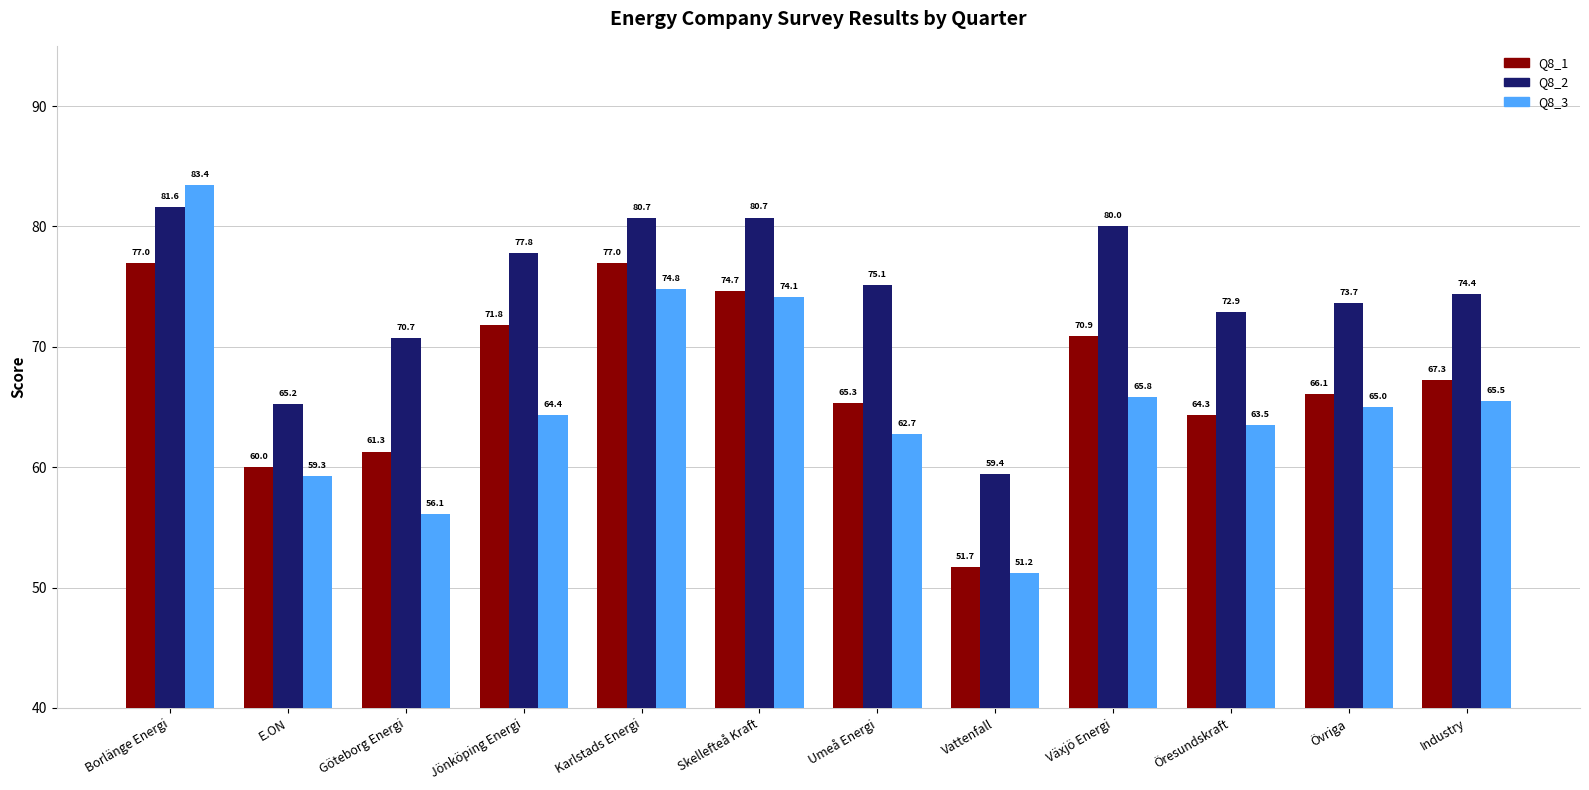

At which category does the chart reach its peak across all series?

Borlänge Energi